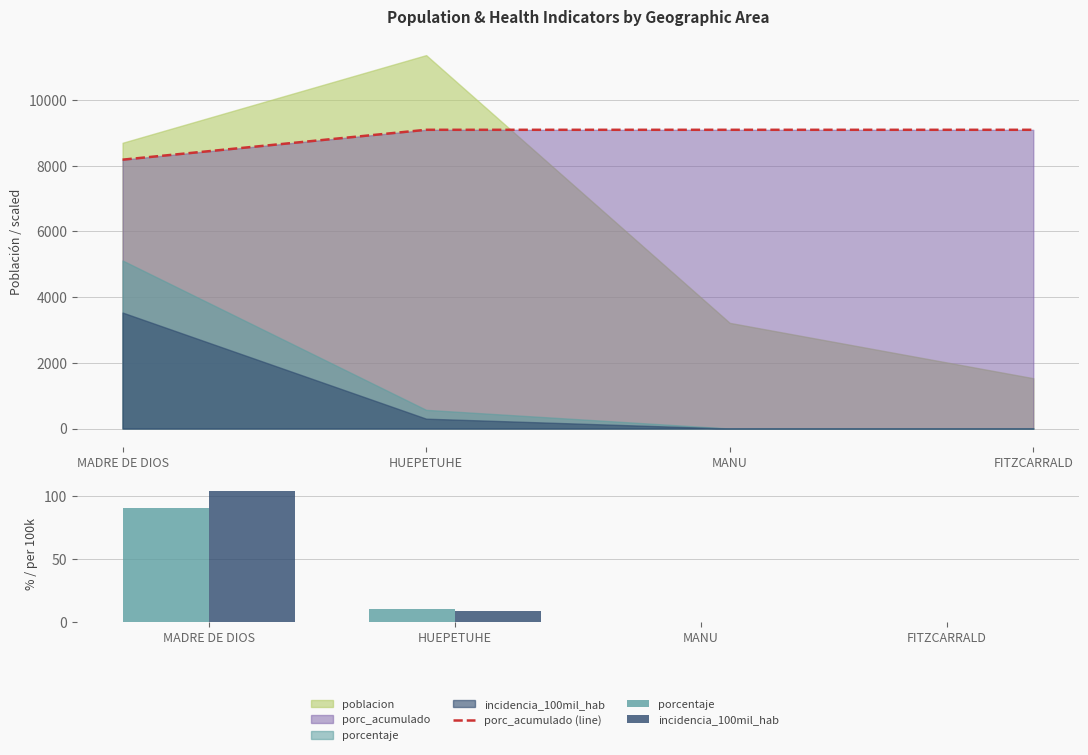

What is the sum of the porc_acumulado (line) values at MADRE DE DIOS and FITZCARRALD?

17268.7